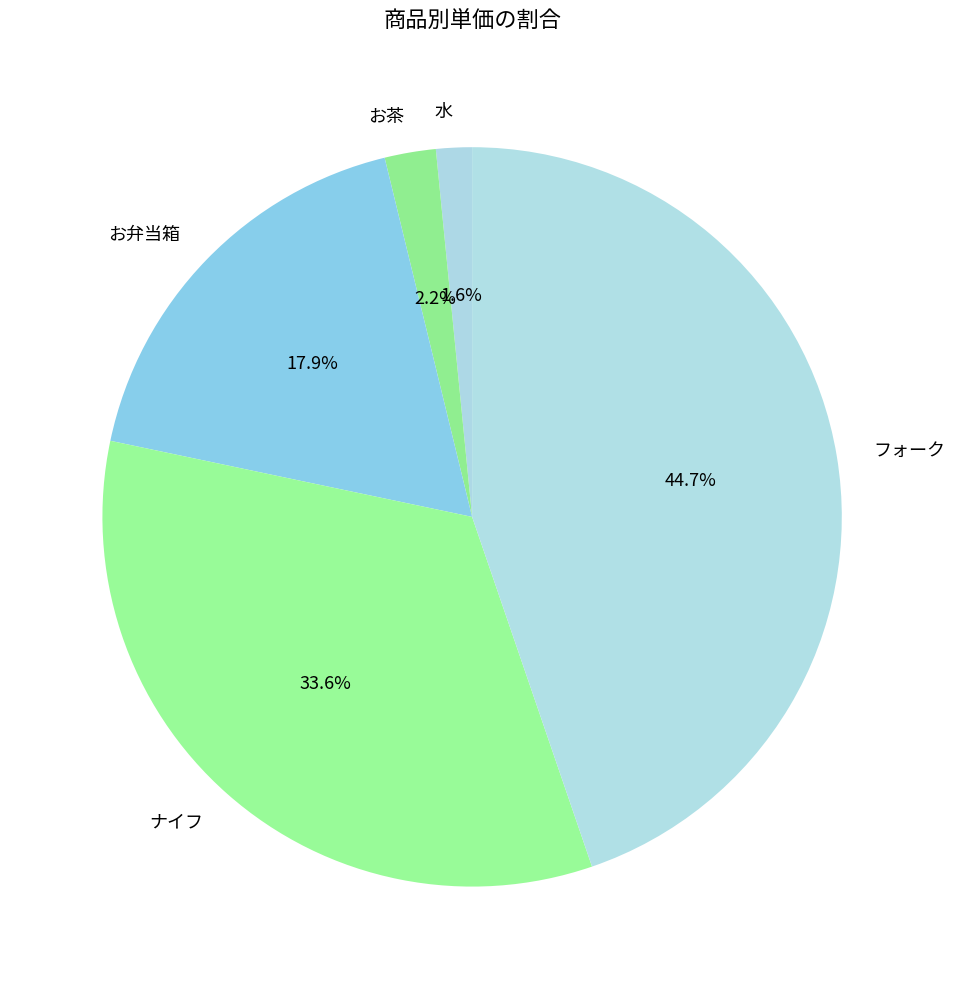

To the nearest percent, what portion does ナイフ represent?

34%